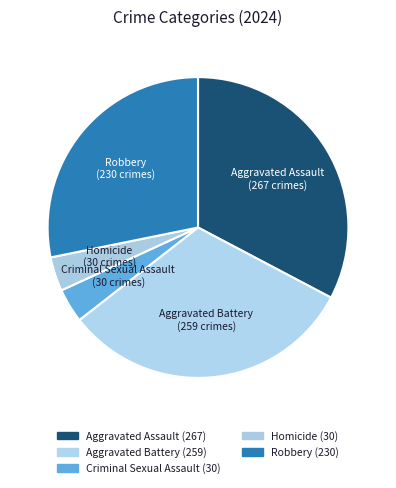

Does Robbery represent more than half of the total?

No